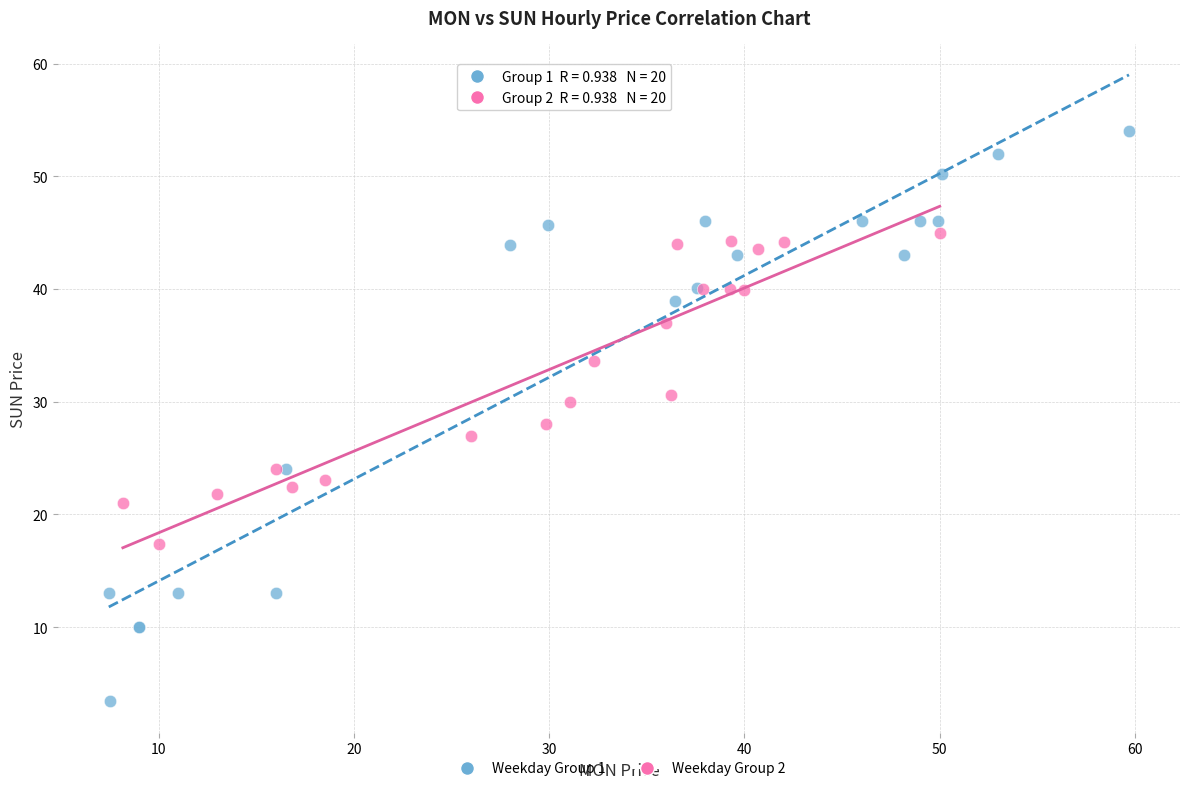

Which series has the widest spread of Y values?

Weekday Group 1